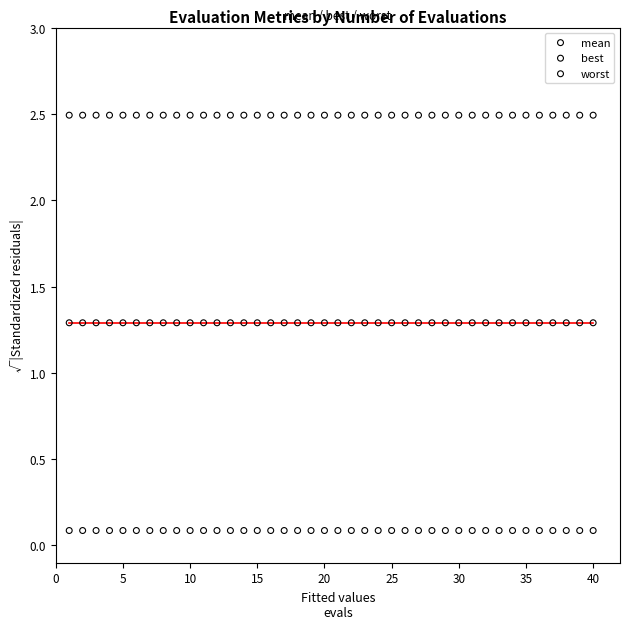

What are all the series names shown in the legend?

mean, best, worst